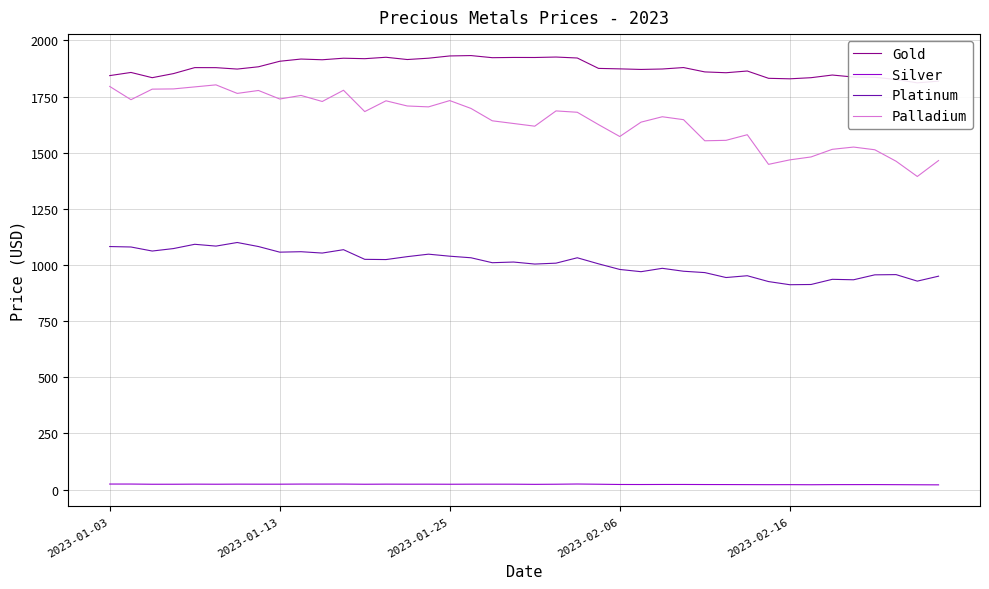

What is the minimum value shown in the chart?

20.7